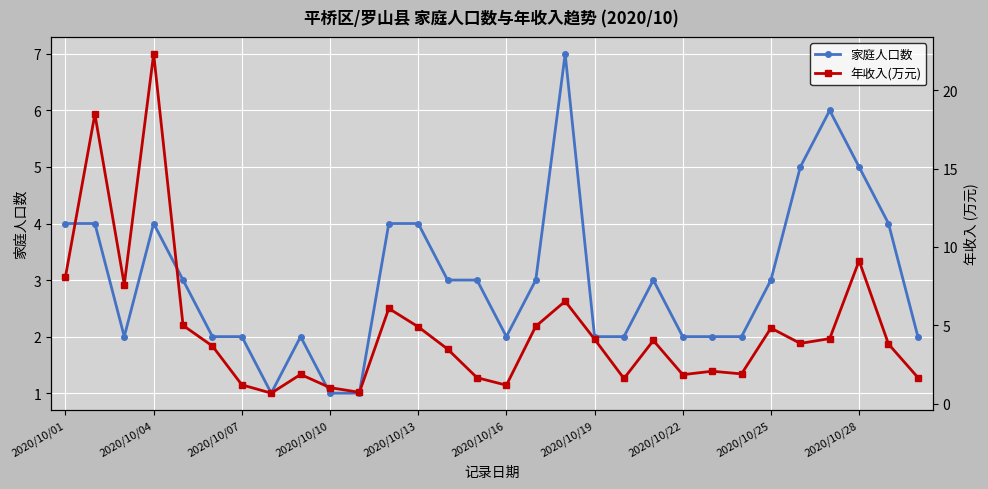

Where does the 年收入(万元) series first go above 3?

2020/10/01